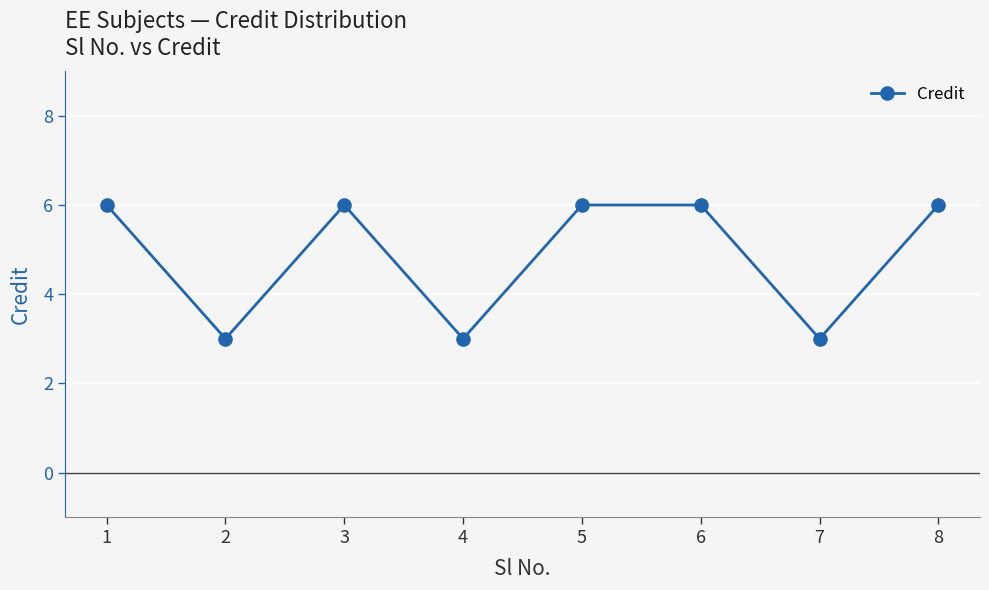

What is the maximum value shown in the chart?

6